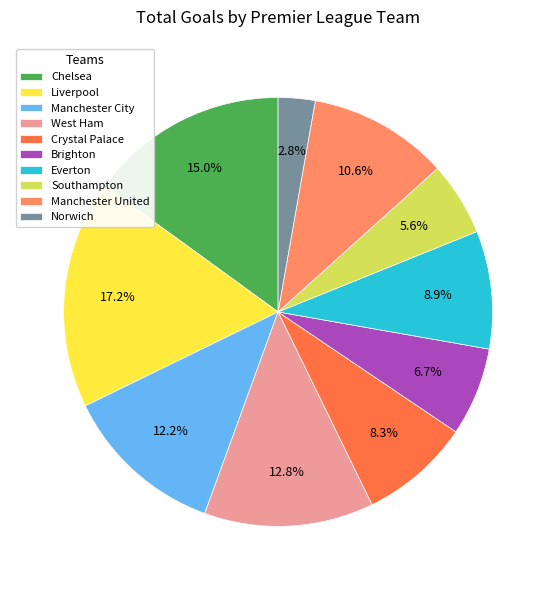

To the nearest percent, what percentage of the pie is Everton?

9%